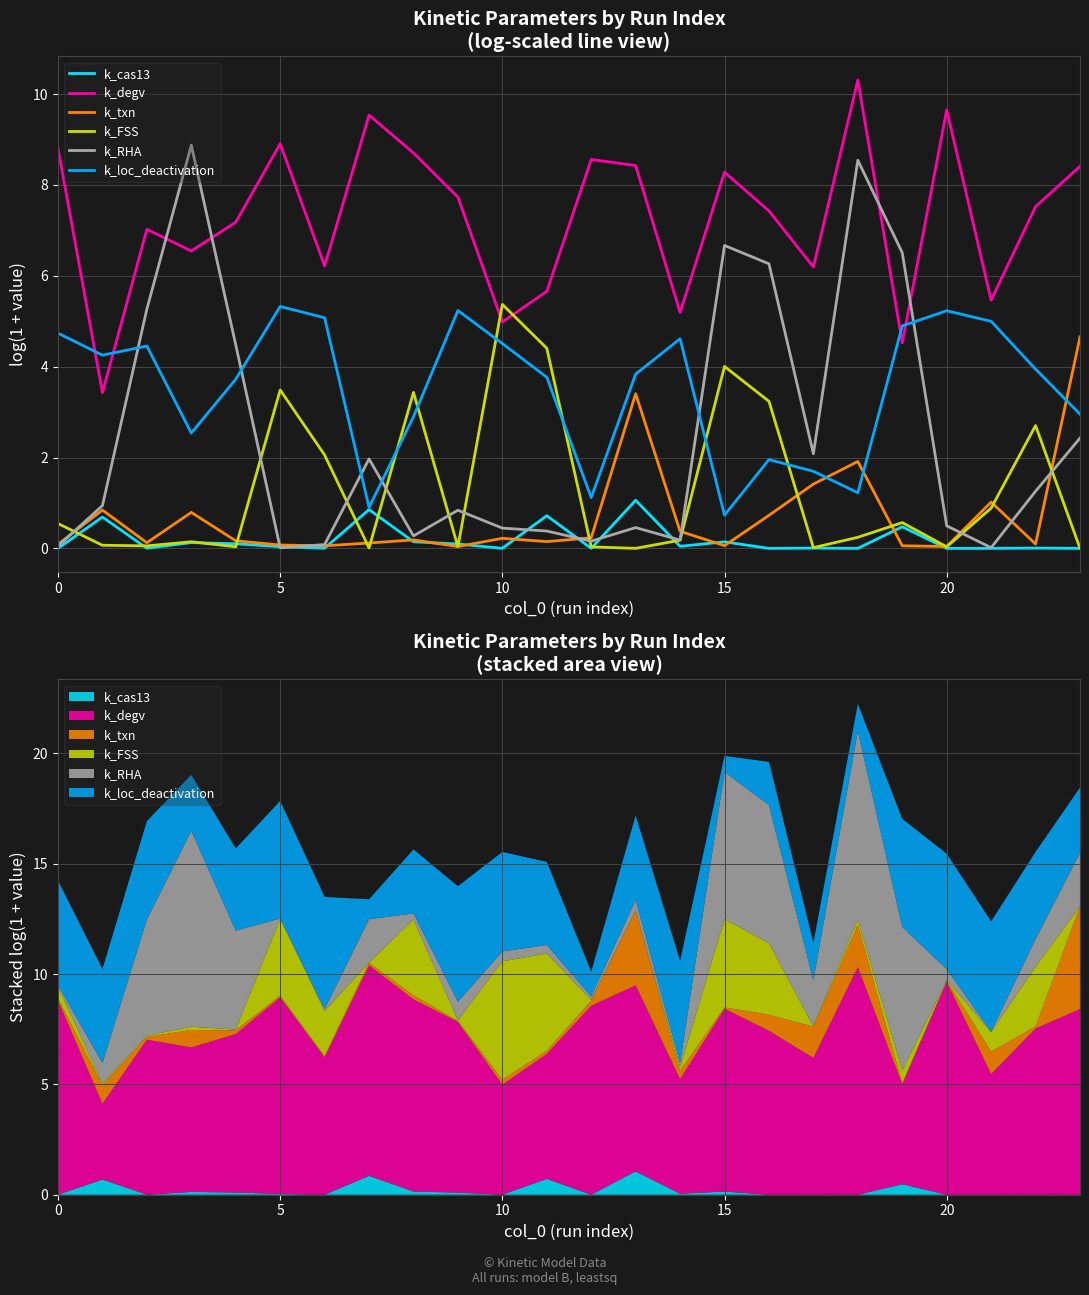

True or false: k_loc_deactivation has a value of 5.2 at 20.

True